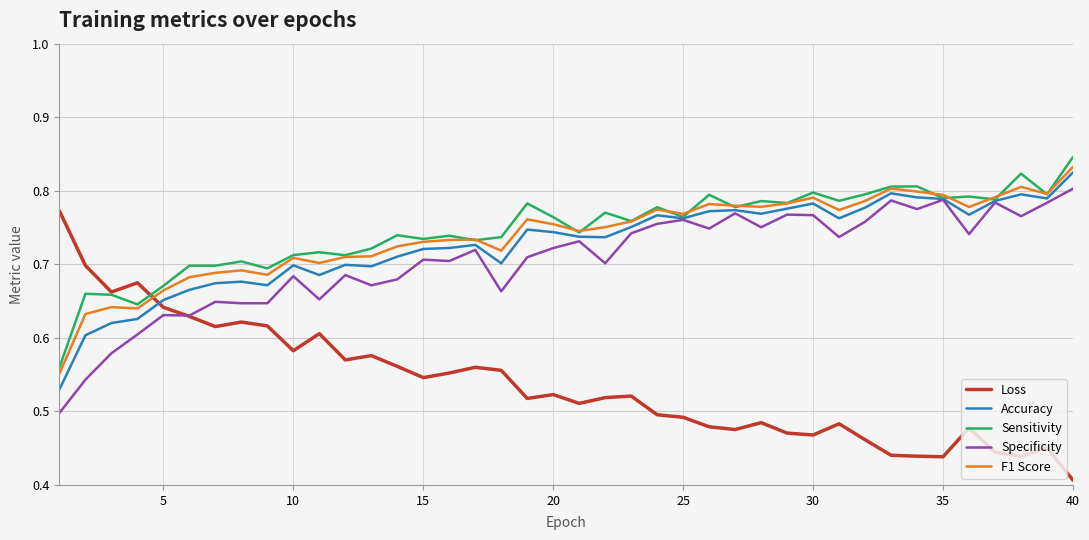

At how many categories does at least one series exceed 0?

40